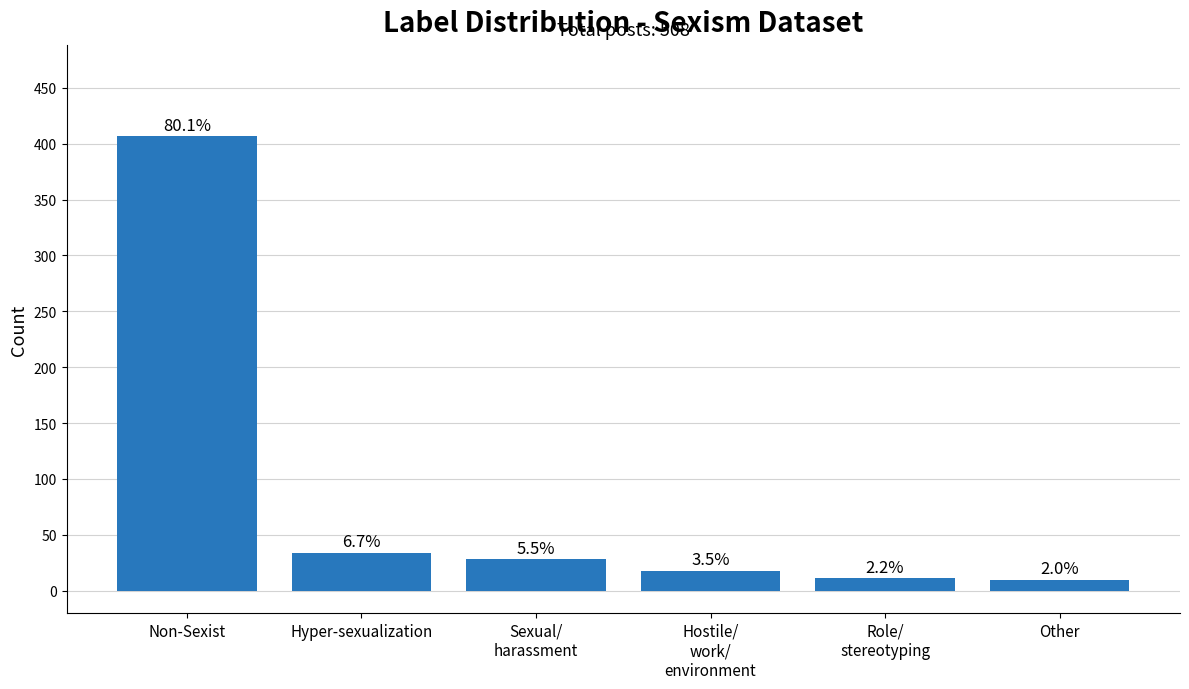

Reading right to left, extract all data points from this chart.

Other=10	Role/
stereotyping=11	Hostile/
work/
environment=18	Sexual/
harassment=28	Hyper-sexualization=34	Non-Sexist=407